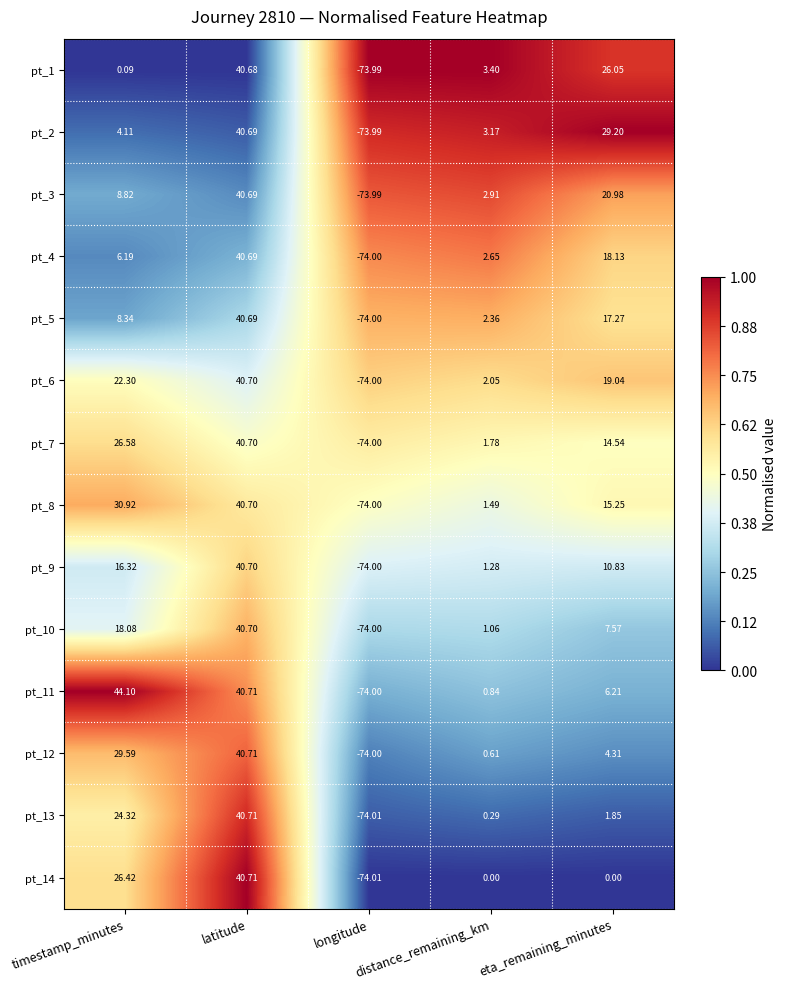

Which category has the lowest value in the pt_5 series?

longitude